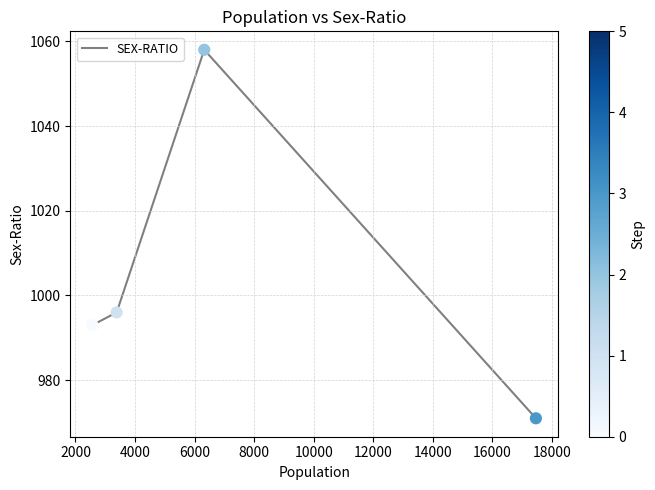

What is the greatest value displayed?

1058